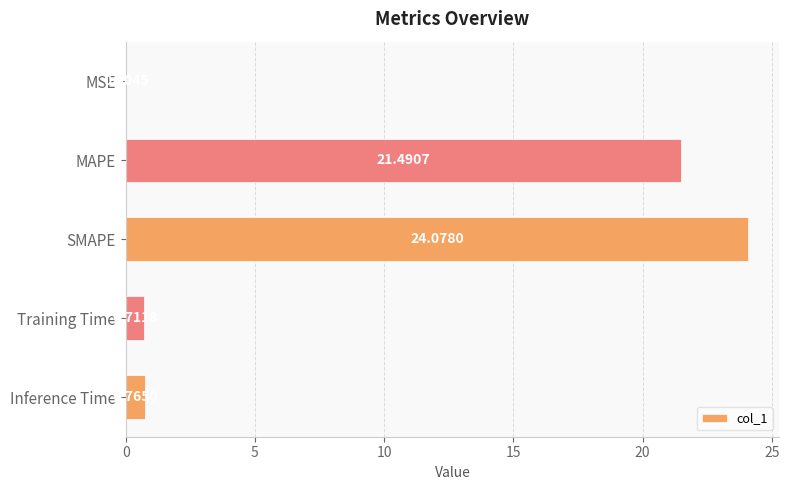

What is the sum of the values at Inference Time and SMAPE?

24.8